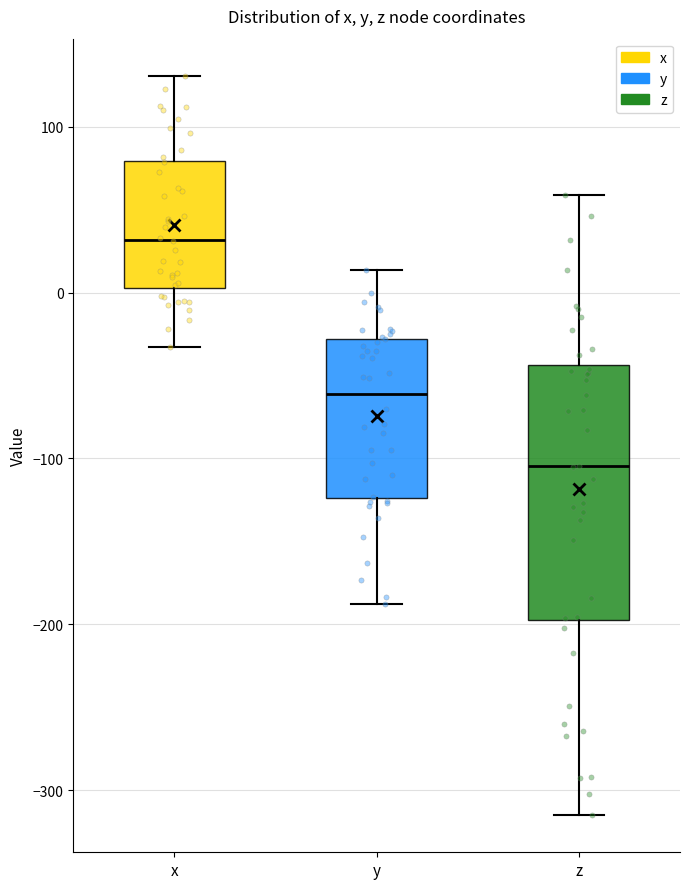

Which box has the lowest median line?

z